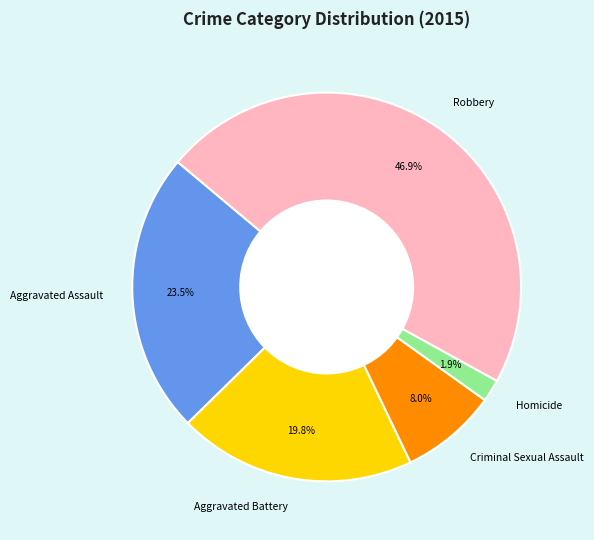

What percentage is NOT represented by Criminal Sexual Assault?

92.0%